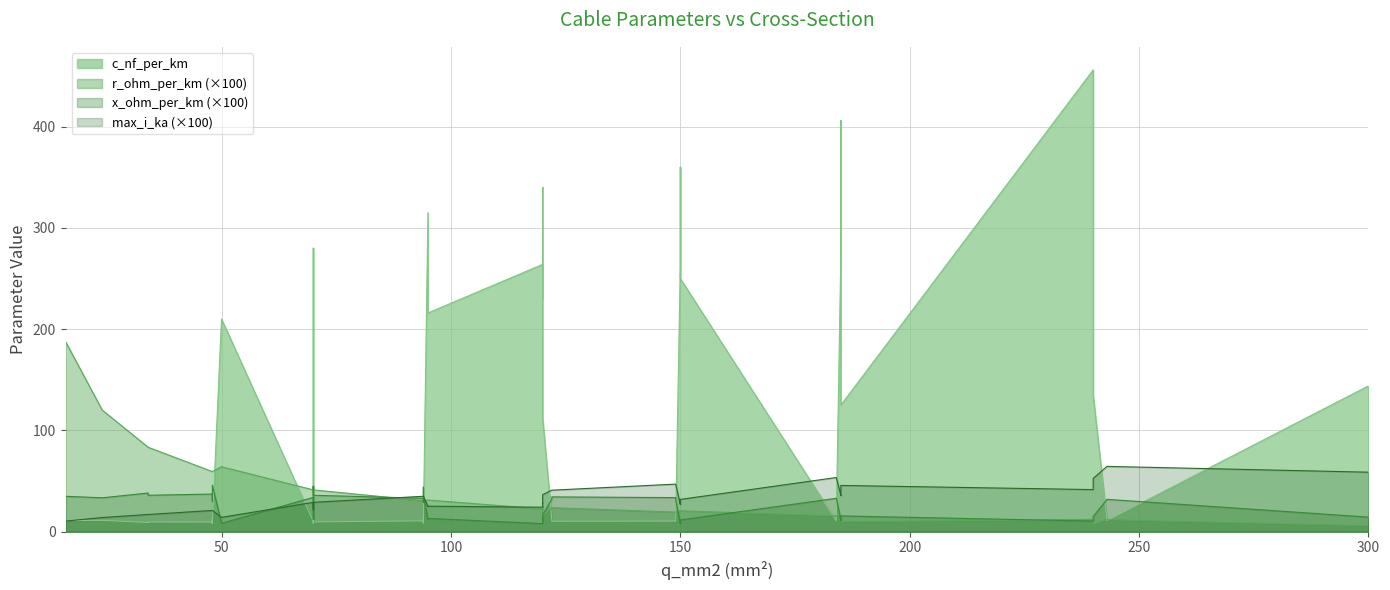

What is the value of the max_i_ka point at the 10th from the left?

0.3